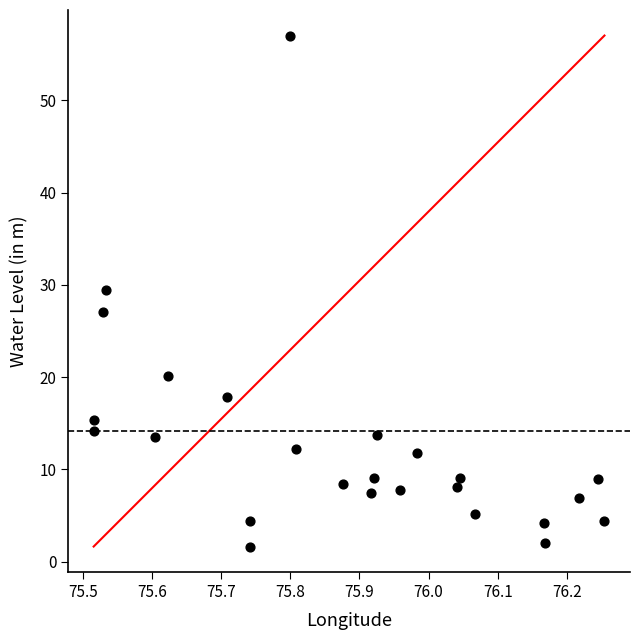

What is the range of X values (max minus min)?

0.7